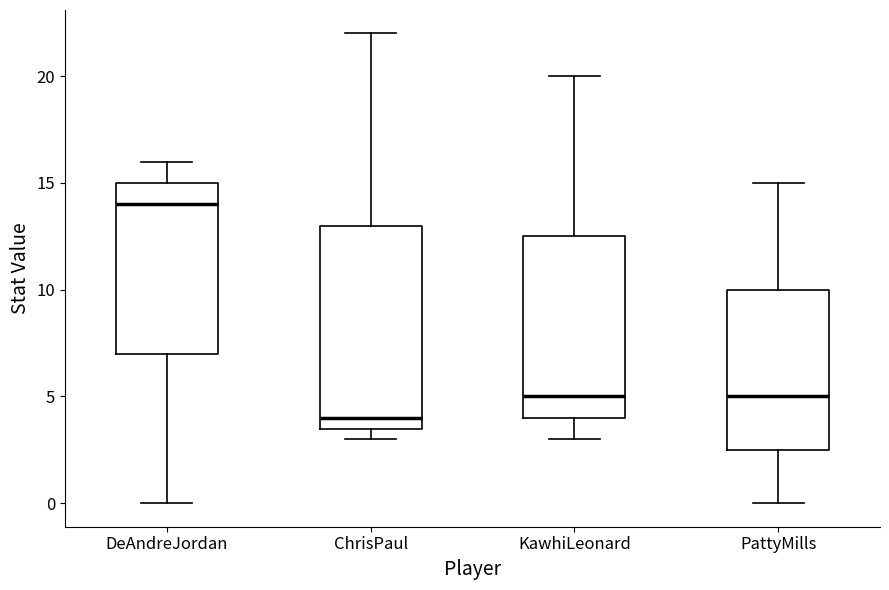

Reading left to right, transcribe this box plot: for each box, give where its median line is, the range the box spans, and where its two whiskers end, as read against the y-axis. The values are not printed on the chart, so give them approximately, as read against the axis.

DeAndreJordan: median 14.0, box 7.0 to 15.0, whiskers 0.0 to 16.0
ChrisPaul: median 4.0, box 3.5 to 13.0, whiskers 3.0 to 22.0
KawhiLeonard: median 5.0, box 4.0 to 12.5, whiskers 3.0 to 20.0
PattyMills: median 5.0, box 2.5 to 10.0, whiskers 0.0 to 15.0